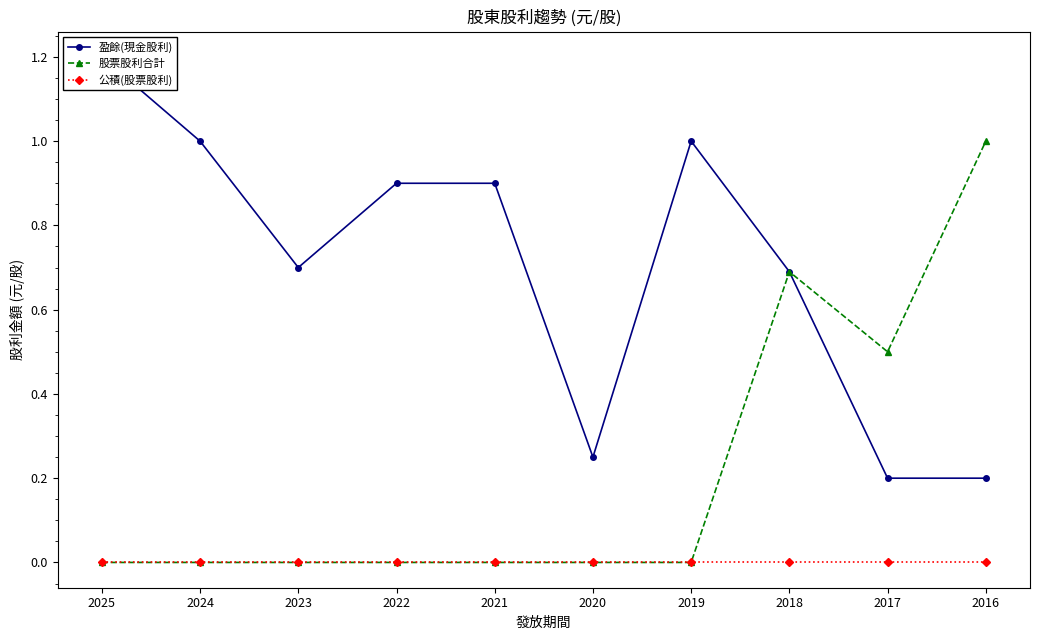

Where is the first local minimum for 盈餘(現金股利)?

2023